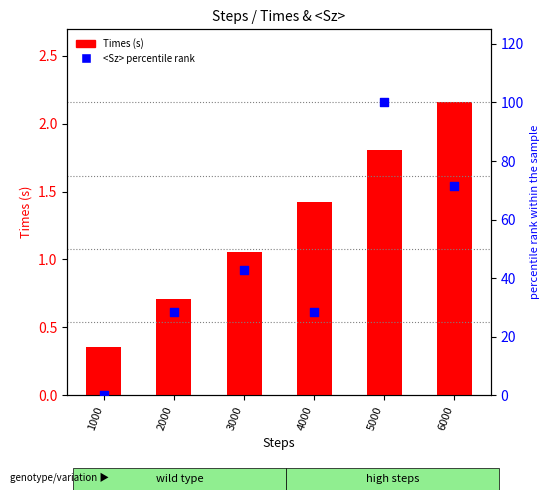

At how many categories does at least one series exceed 36?

3